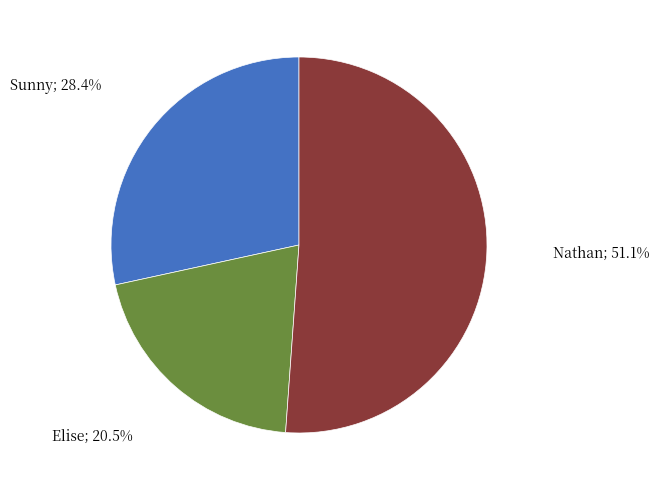

Is there any slice that represents more than half of the pie?

Yes